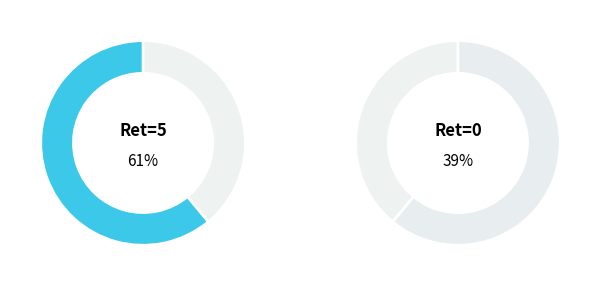

Between RetDur_0 and RetDur_5, which is larger?

RetDur_5